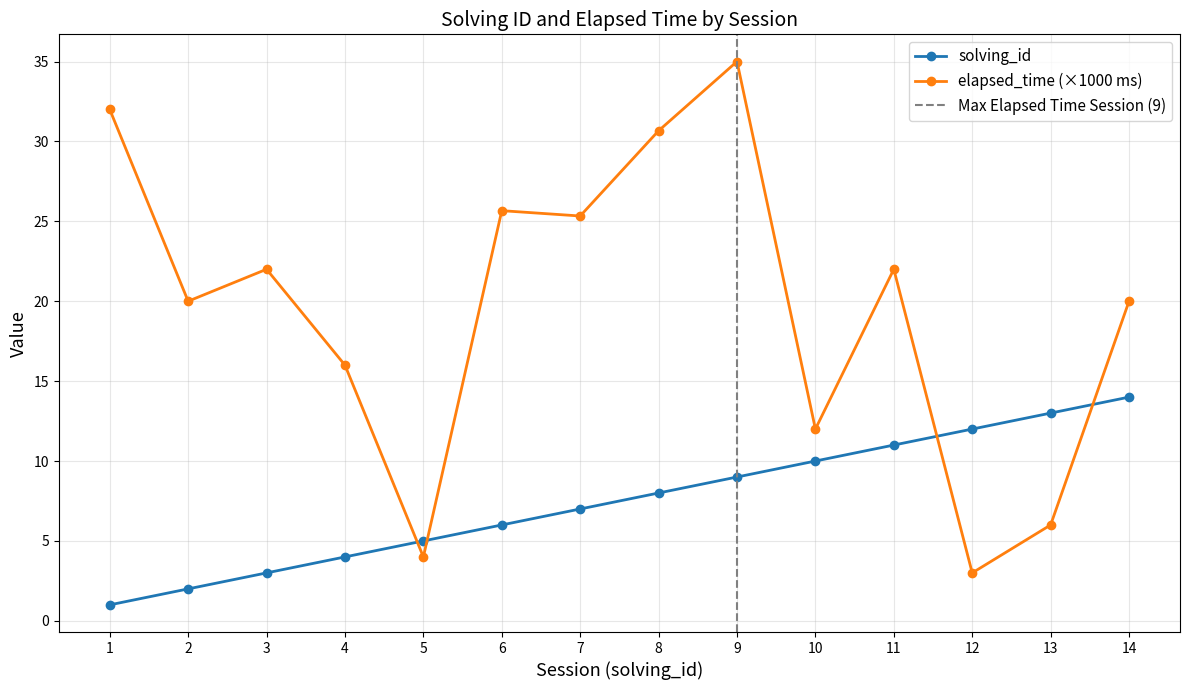

Is this an area chart (filled region under the line)?

No